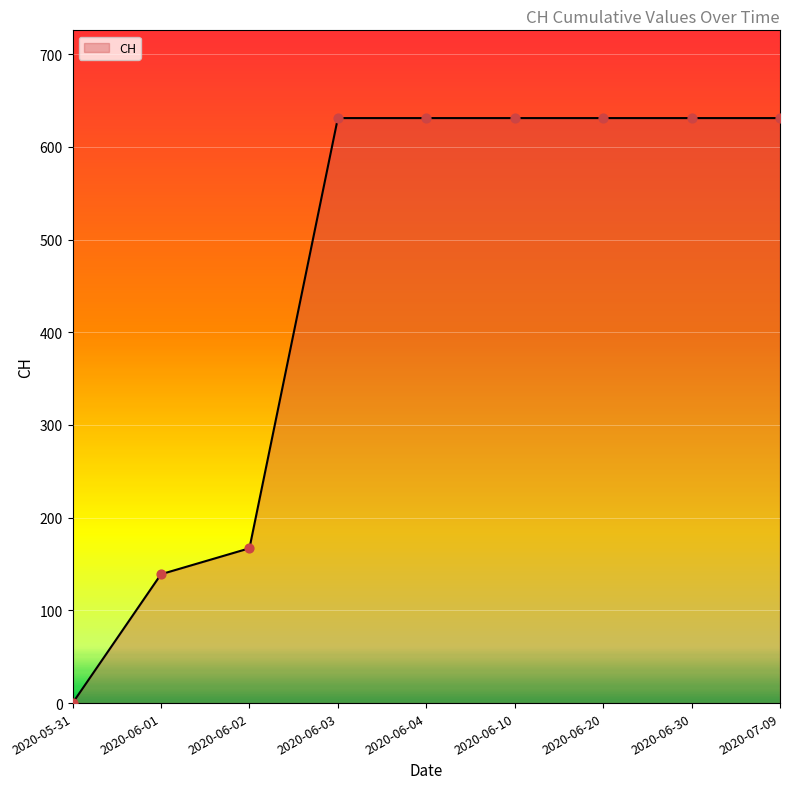

Approximately how many times larger is the value at 2020-07-09 compared to 2020-06-03?

1.0